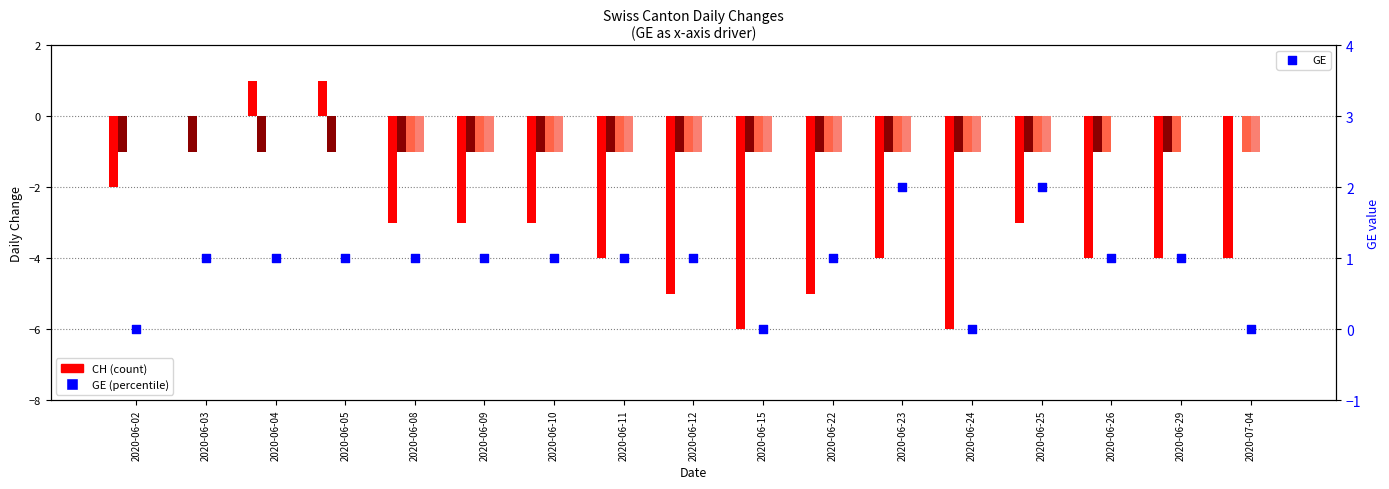

What is the total value across all series at 2020-06-23?

-7